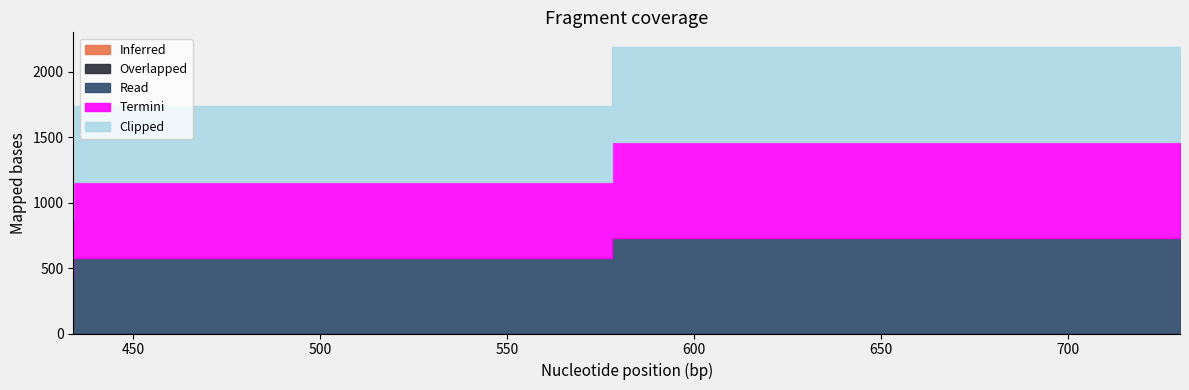

At how many categories does at least one series exceed 216?

3